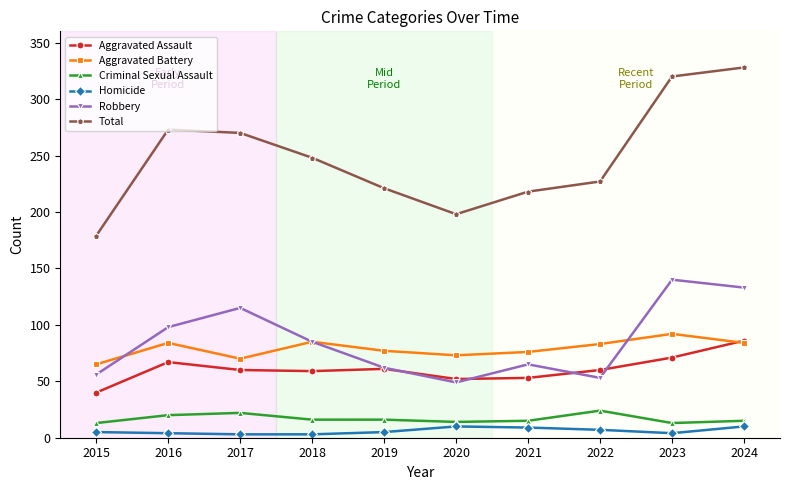

What is the smallest value displayed?

3